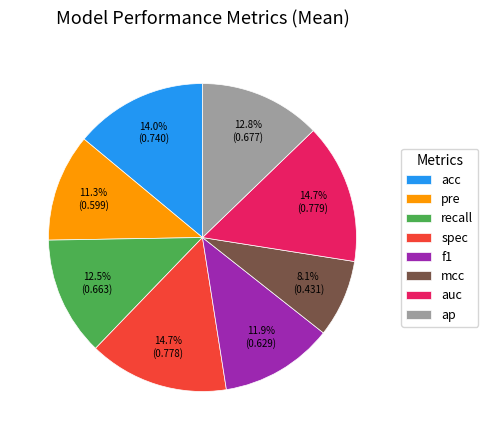

Between recall and spec, which is larger?

spec